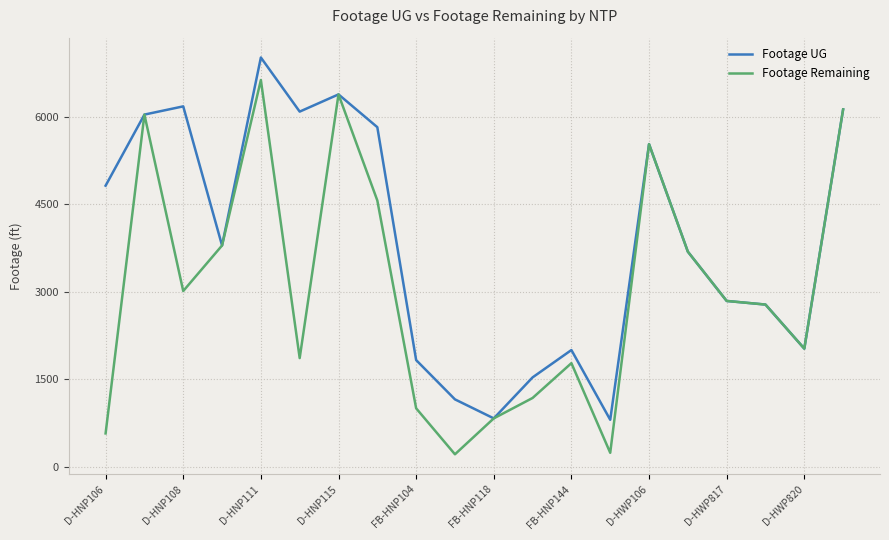

Rank the series by their average value, from lowest to highest.

Footage Remaining, Footage UG